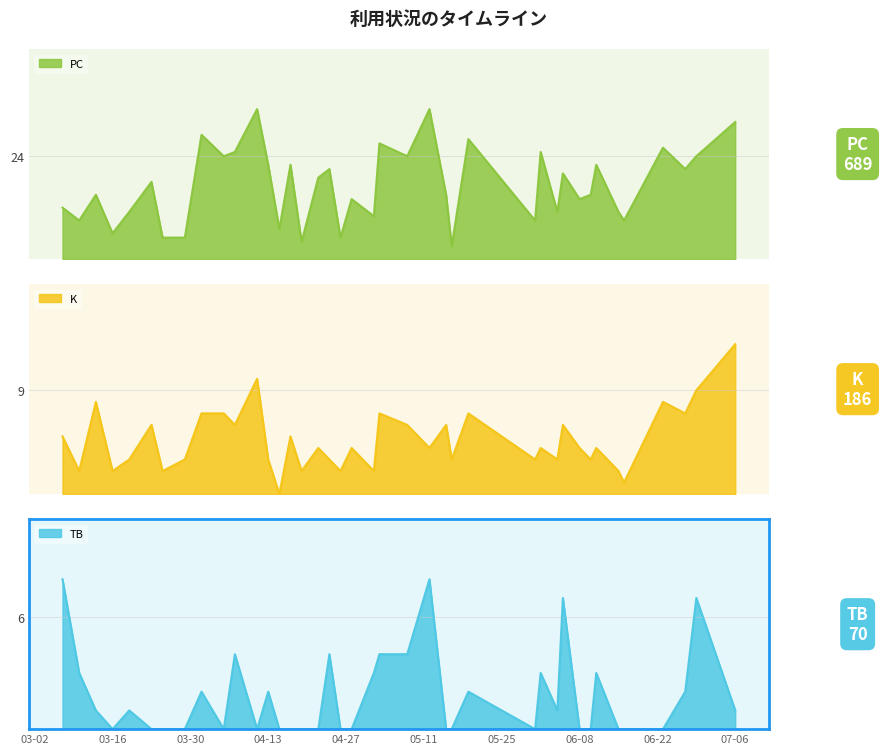

Reading left to right, transcribe all the data shown in this chart.

PC: 12	9	15	6	11	18	5	5	29	24	25	35	22	7	22	4	19	21	5	14	10	27	24	35	15	3	28	9	25	11	20	14	15	22	11	9	26	21	24	32
K: 5	2	8	2	3	6	2	3	7	7	6	10	3	0	5	2	4	3	2	4	2	7	6	4	6	3	7	3	4	3	6	4	3	4	2	1	8	7	9	13
TB: 8	3	1	0	1	0	0	0	2	0	4	0	2	0	0	0	0	4	0	0	3	4	4	8	0	0	2	0	3	1	7	0	0	3	0	0	0	2	7	1